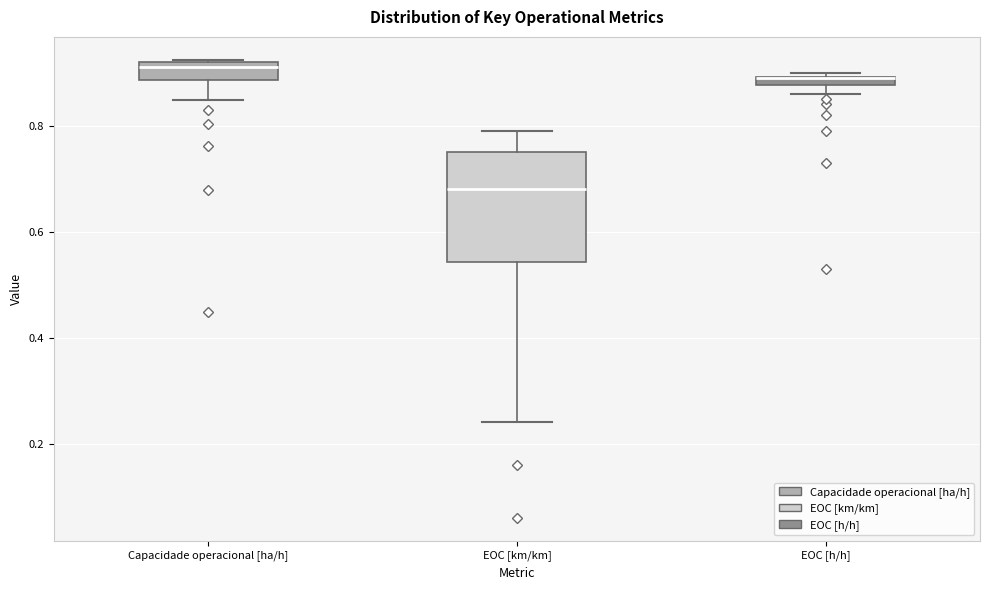

Comparing the boxes themselves (not the whiskers), which one is the tallest?

EOC [km/km]